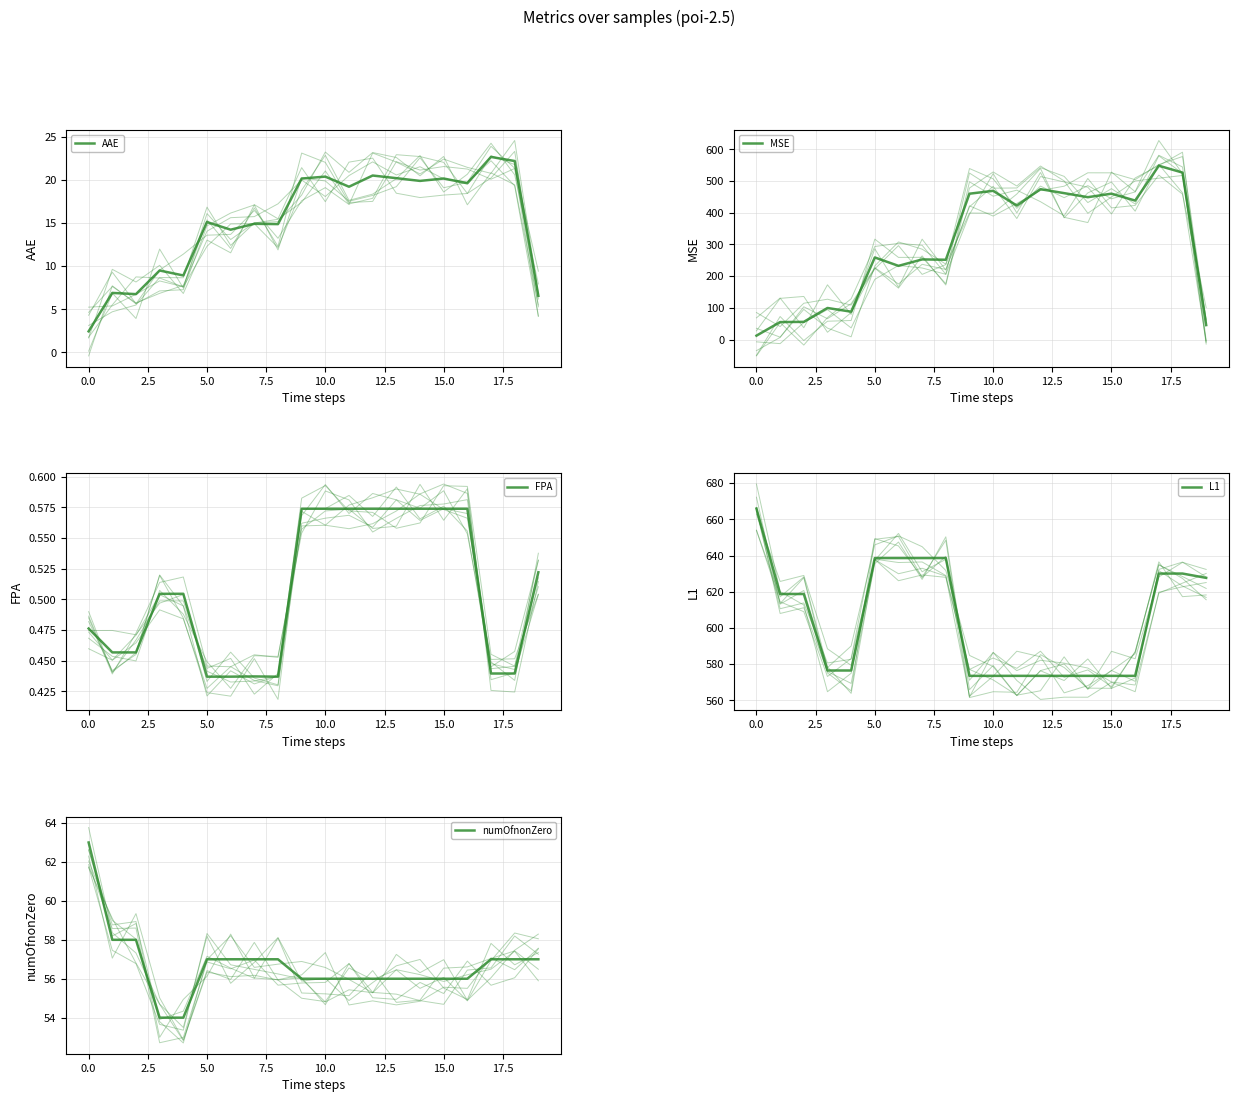

True or false: FPA and MSE cross at least once.

False